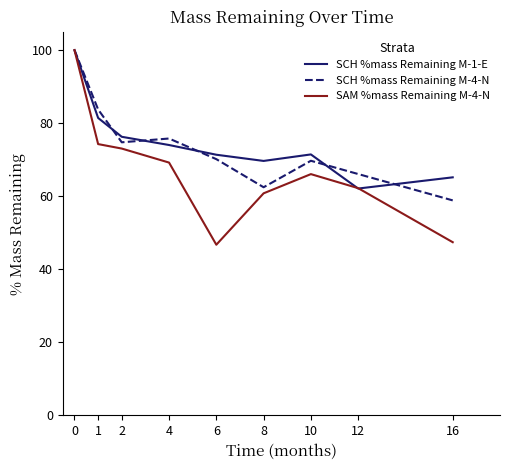

Where is the first local maximum for SAM %mass Remaining M-4-N?

10